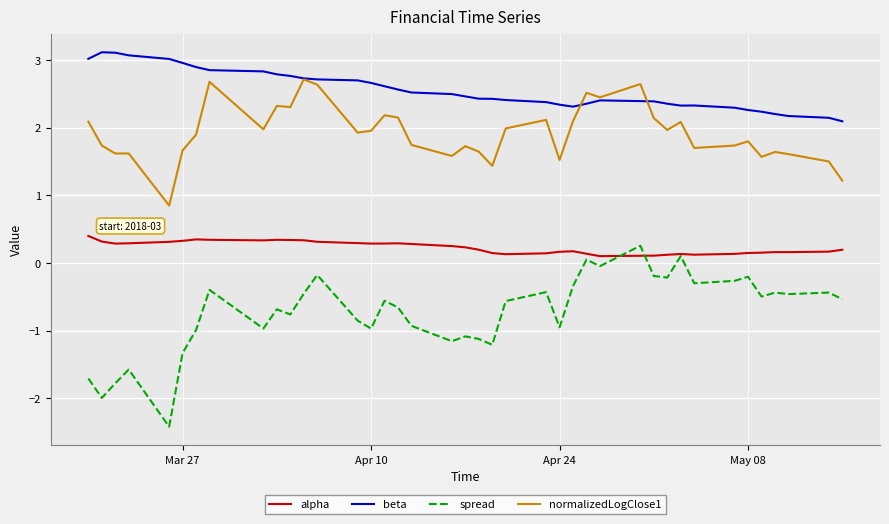

True or false: spread and beta intersect in this chart.

False